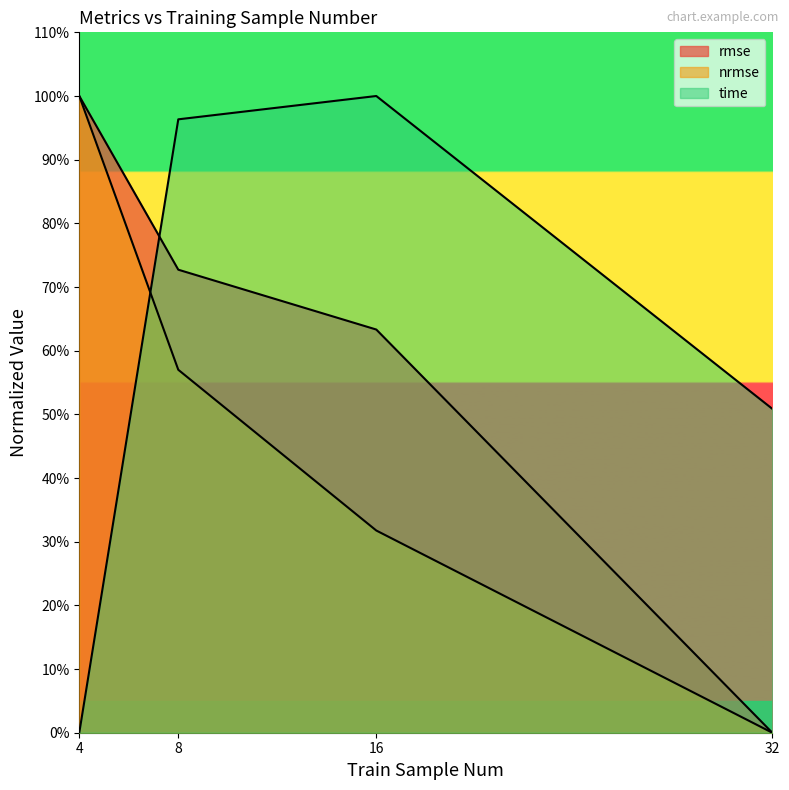

Where is nrmse nearest to the value 0?

32